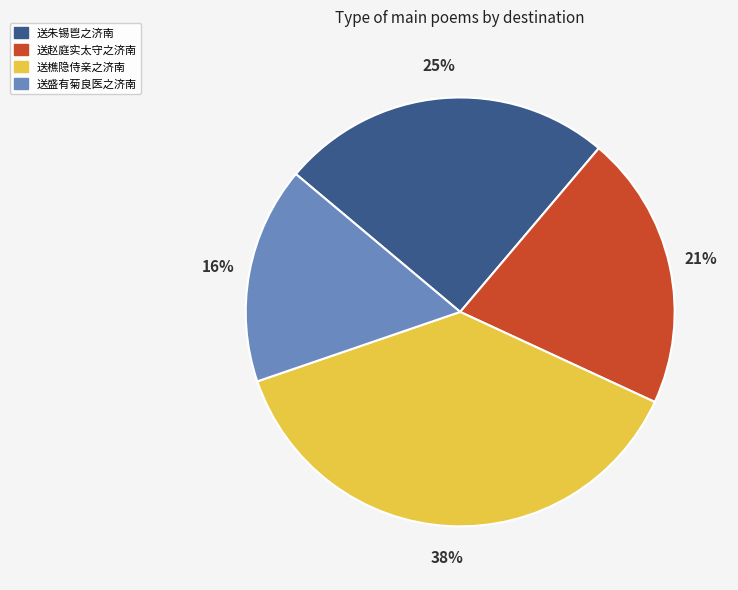

To the nearest percent, what percentage of the pie is 送樵隐侍亲之济南?

38%